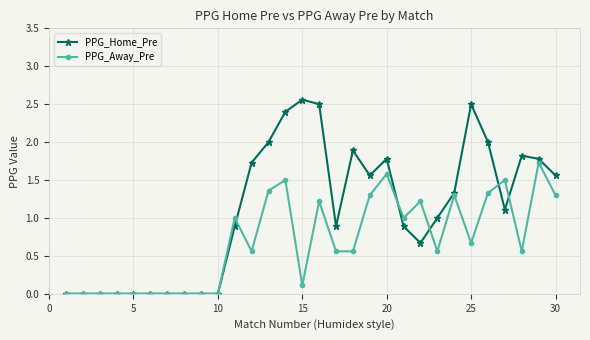

How many lines are shown in the chart?

2